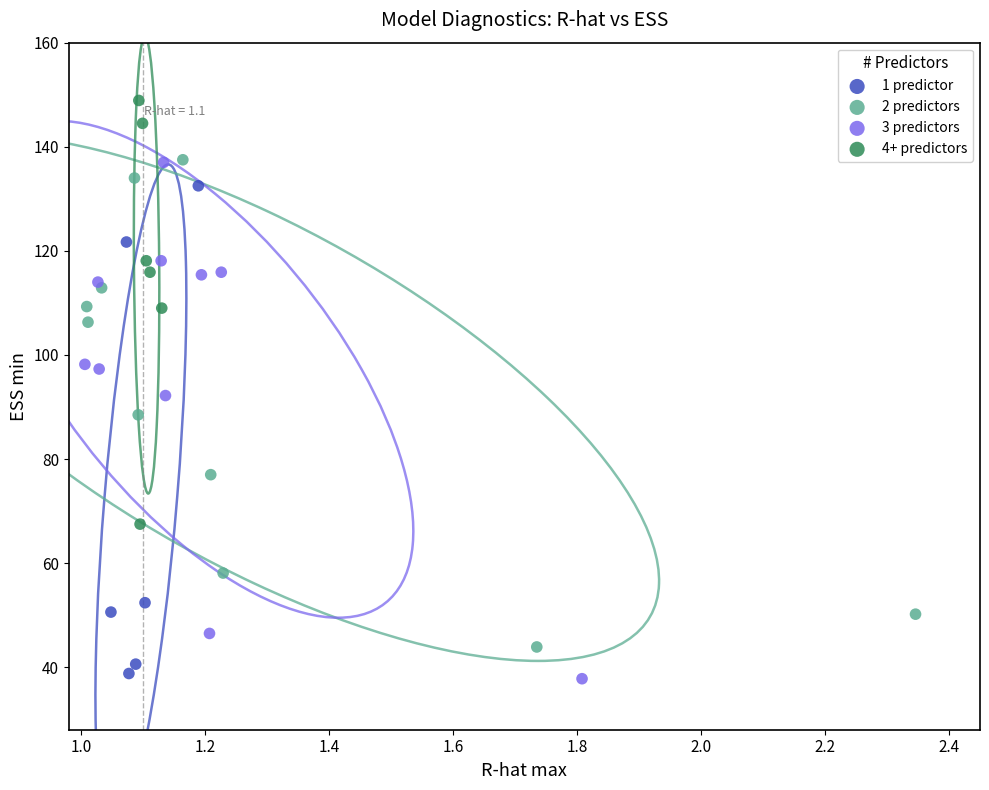

Which series reaches the maximum Y coordinate?

4+ predictors